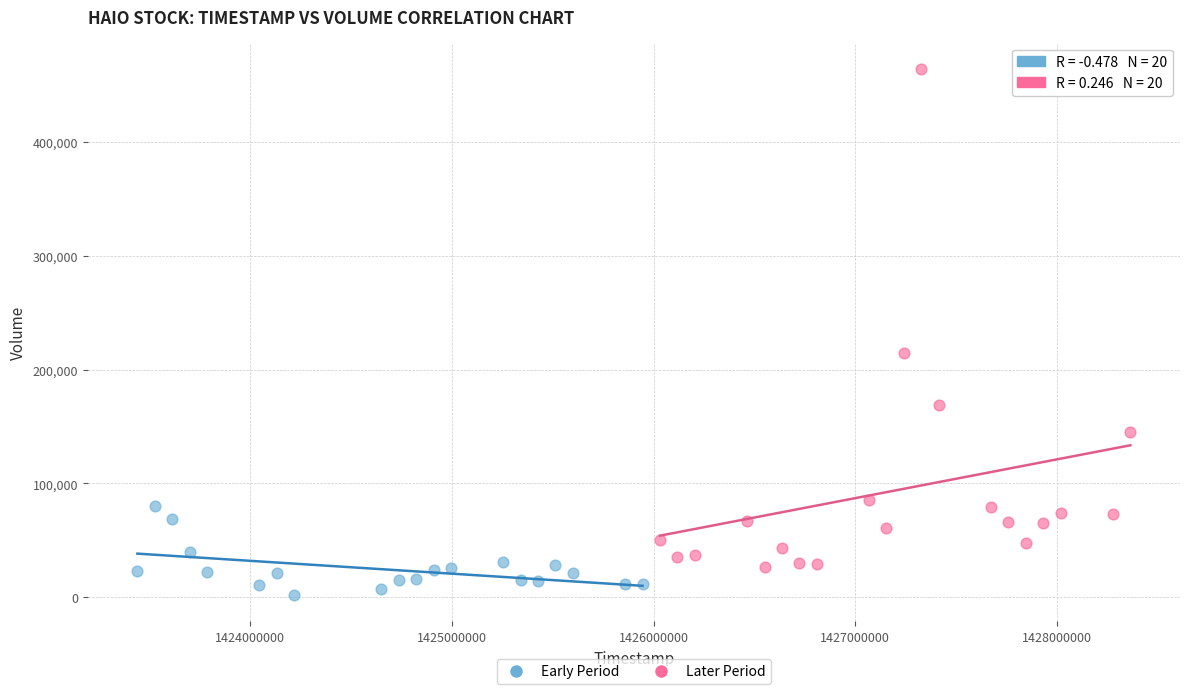

Which series contains the lowest Y value?

Early Period